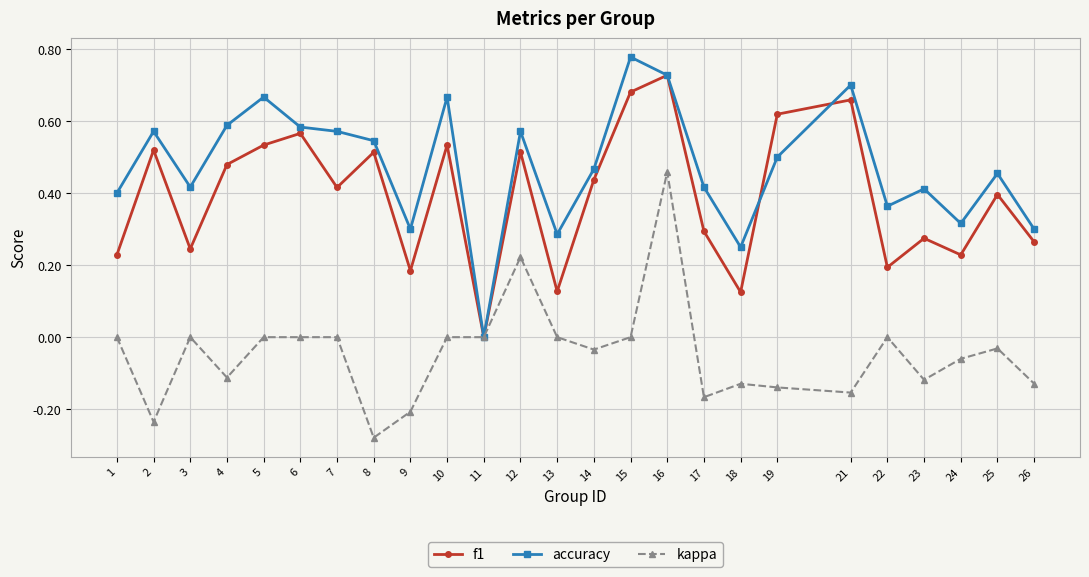

What is the total value across all series at 19?

1.0